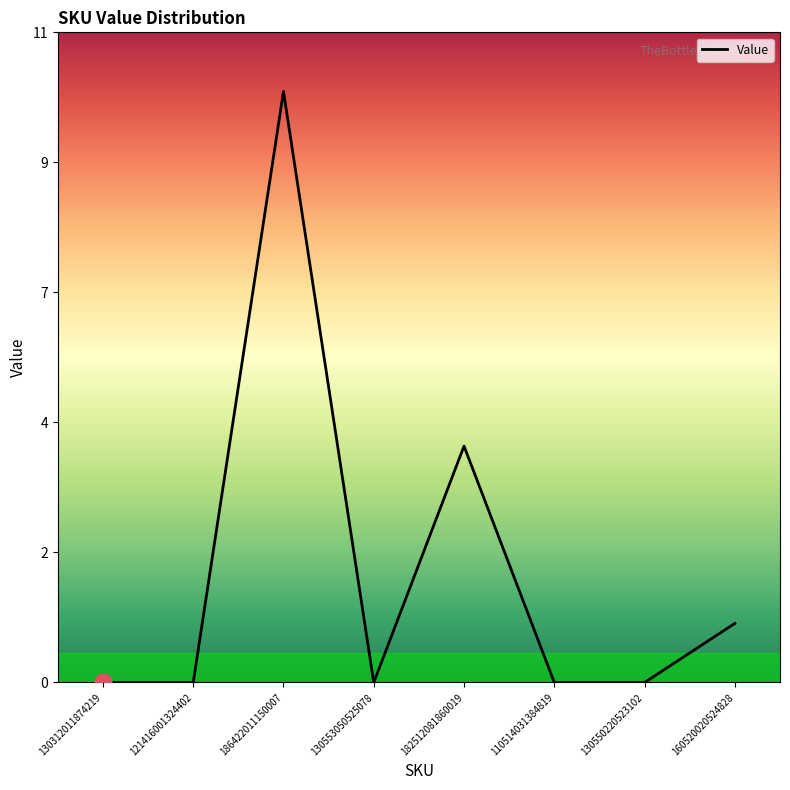

How many points are higher than both their immediate neighbors (excluding endpoints)?

2